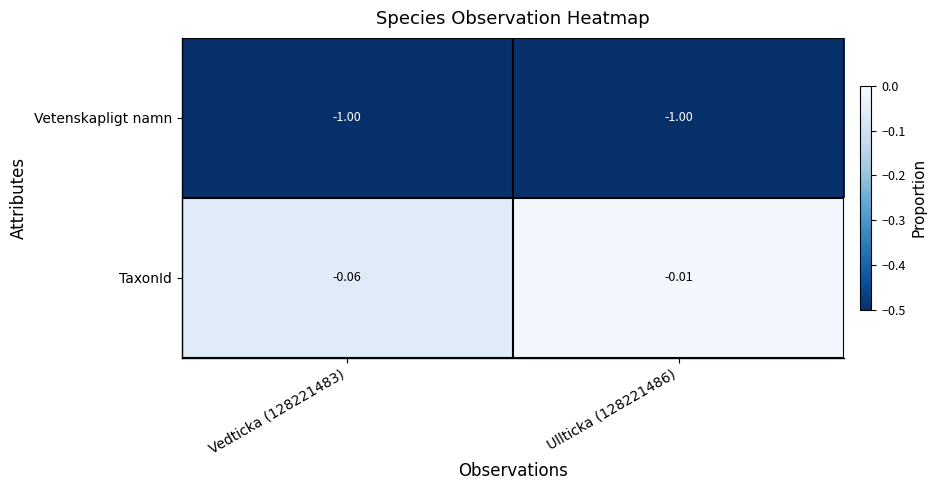

List the series in order of their peak value, highest first.

TaxonId, Vetenskapligt namn